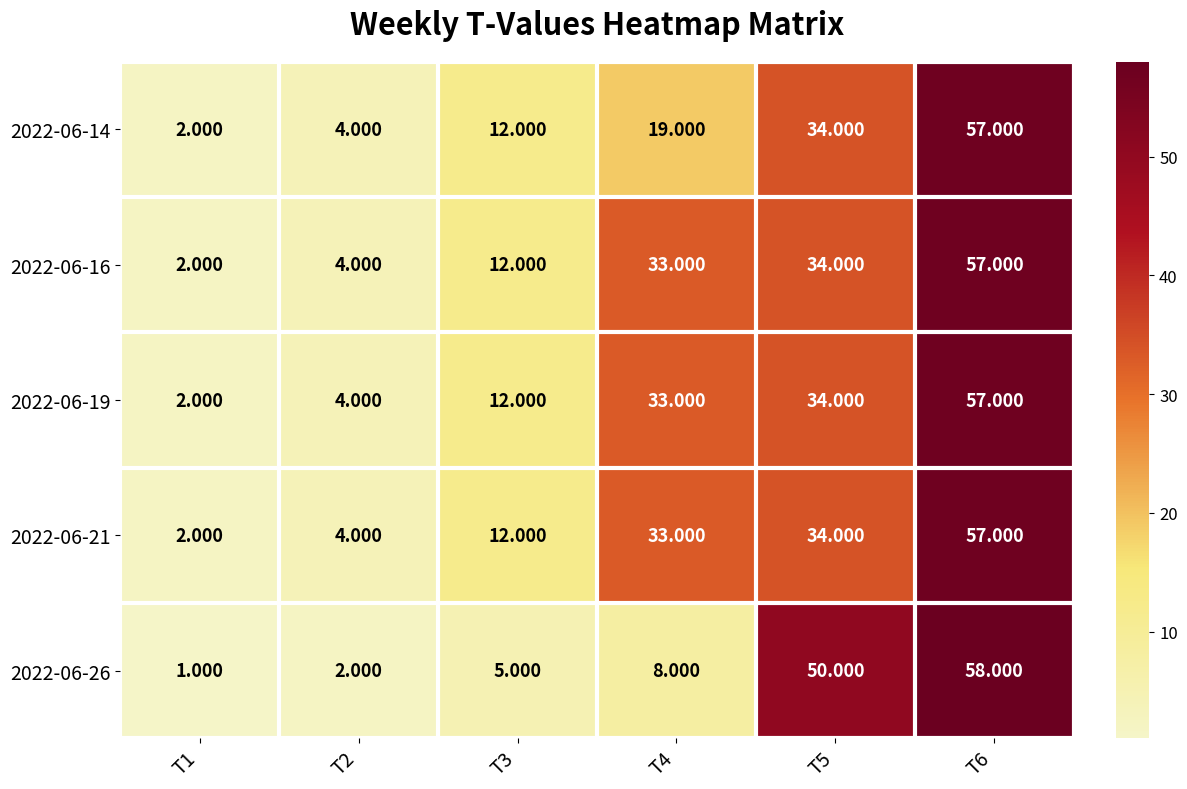

Is the value of 2022-06-21 at T5 greater than the value of 2022-06-14 at T1?

Yes